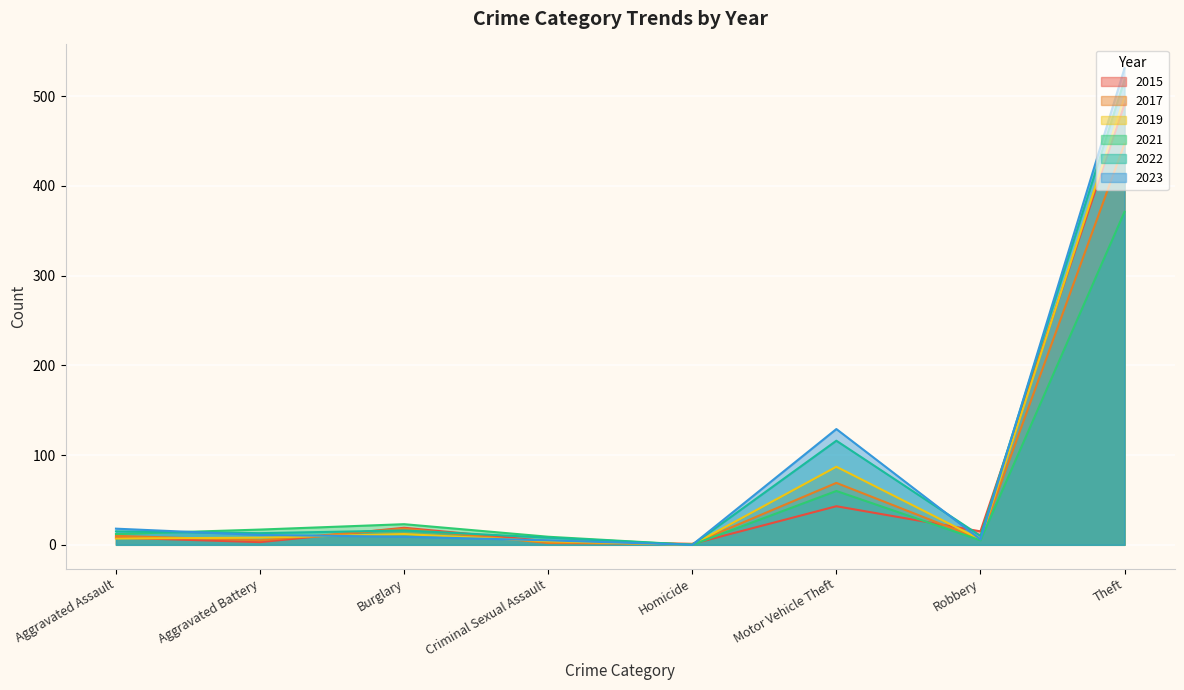

What is the difference between the second highest and second lowest values in the 2015 series?

40